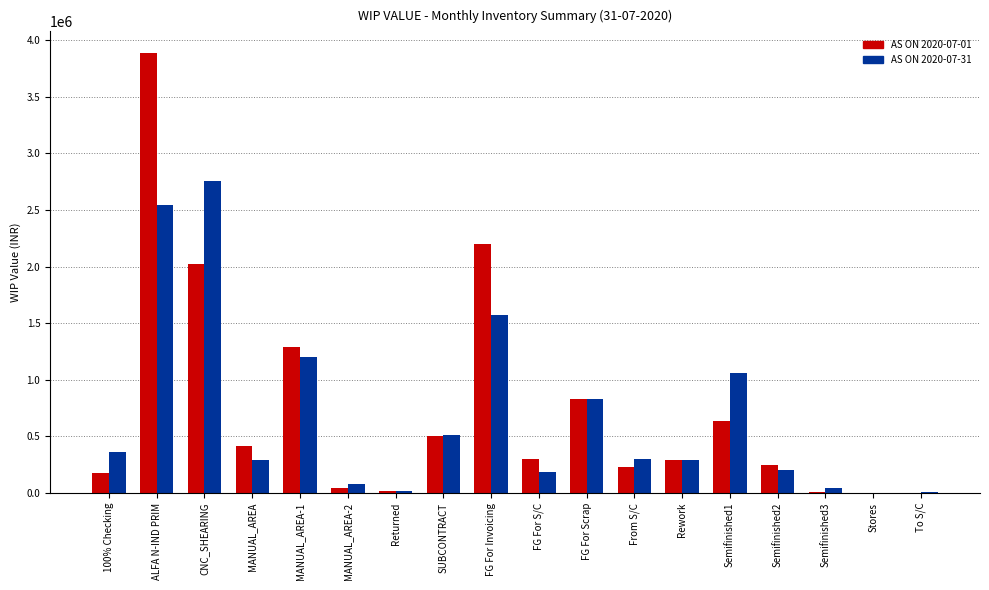

What is the sum of all AS ON 2020-07-31 values?

12250561.0